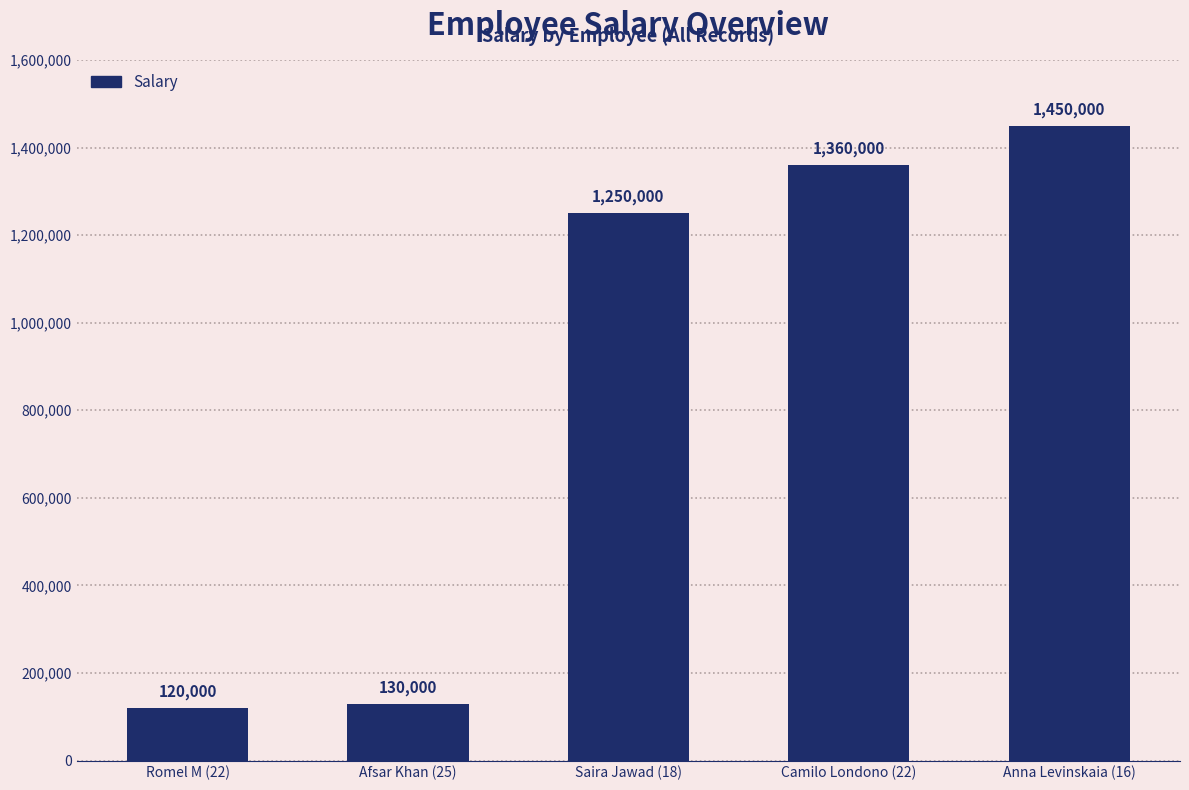

What is the sum of all values?

4310000